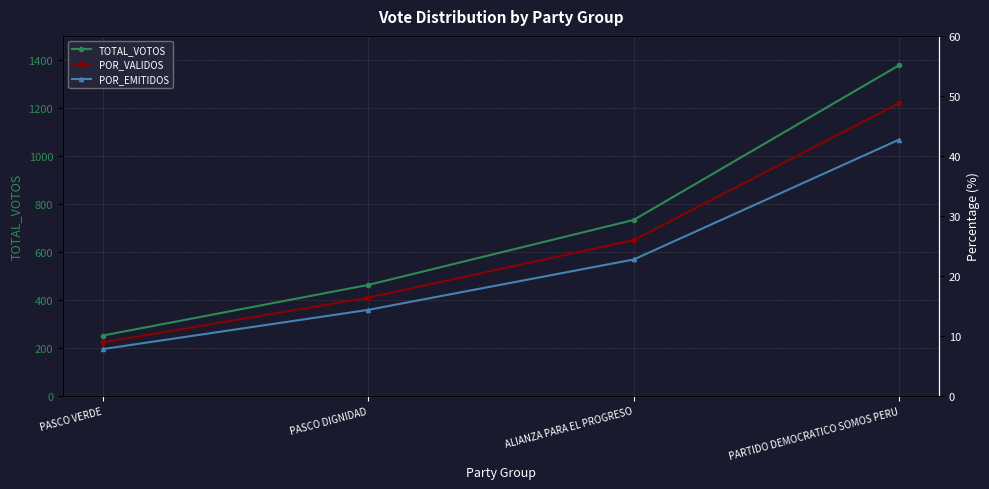

Is it true that POR_EMITIDOS equals 39.9 at ALIANZA PARA EL PROGRESO?

False